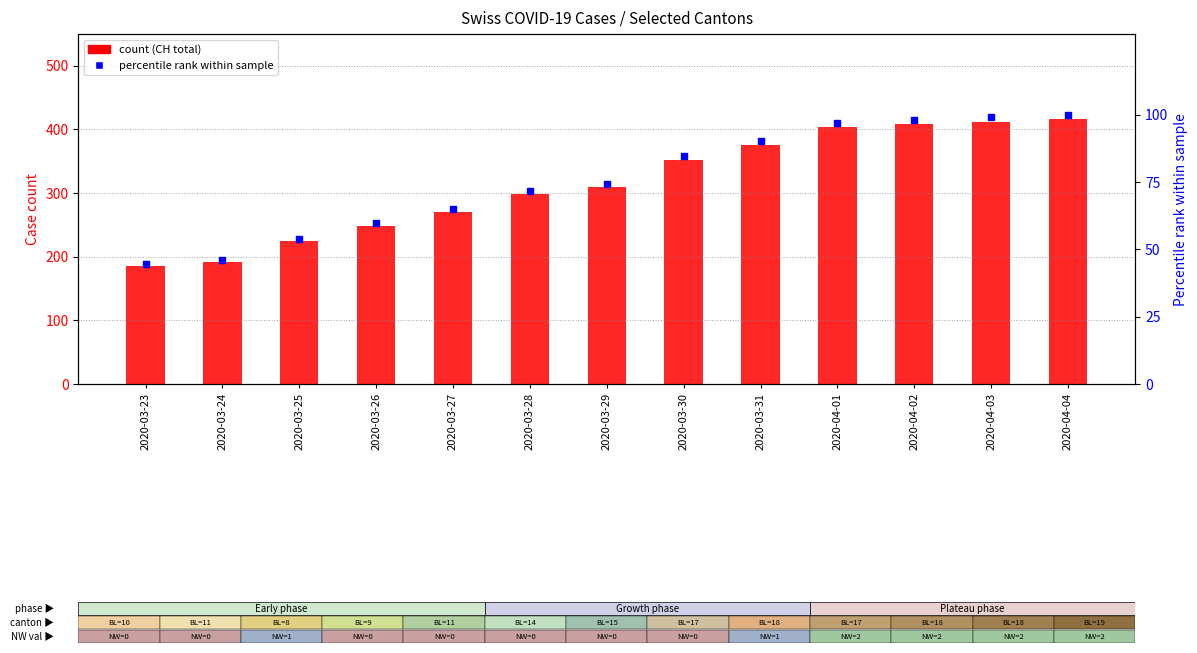

Which series has the largest total across all categories?

CH (total)